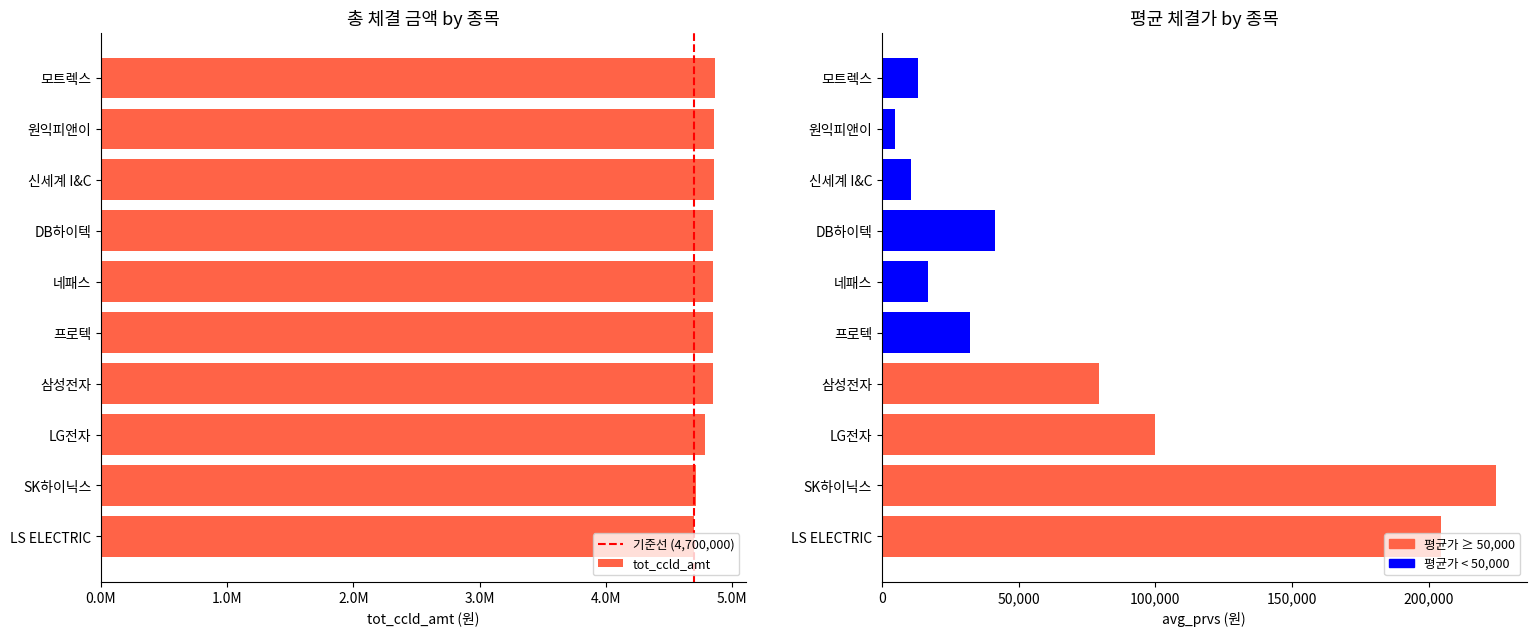

Where is tot_ccld_amt nearest to the value 4781085?

LG전자